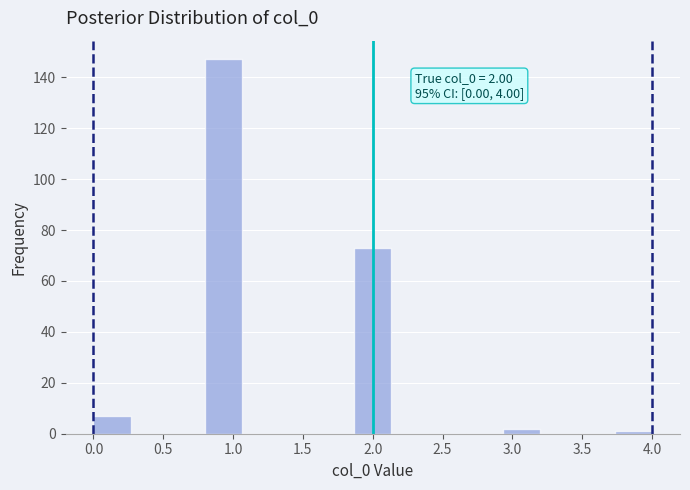

Which range on the x-axis has the tallest bar?

0.80 to 1.05